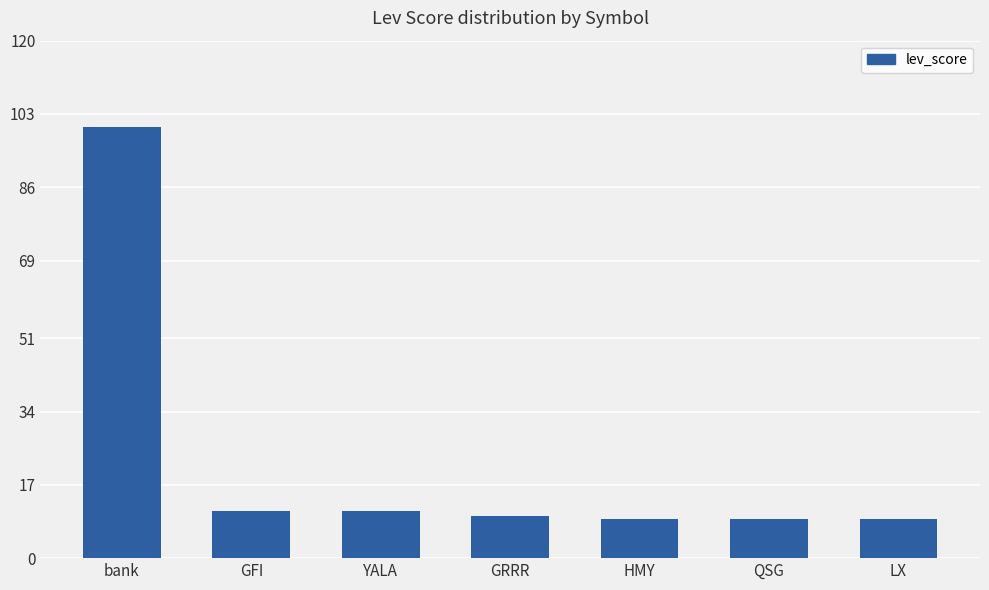

What is the sum of all values?

158.7